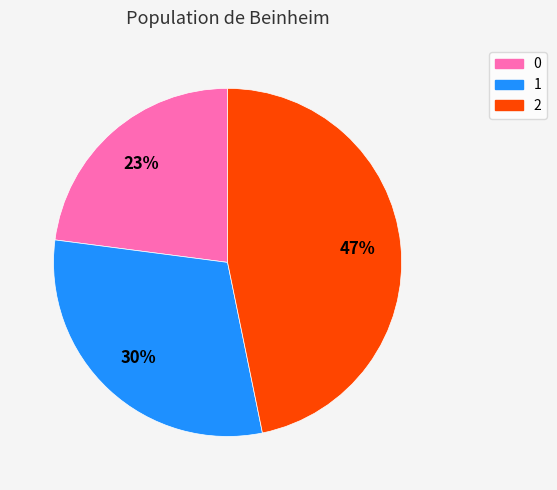

Count the number of slices in the pie.

3